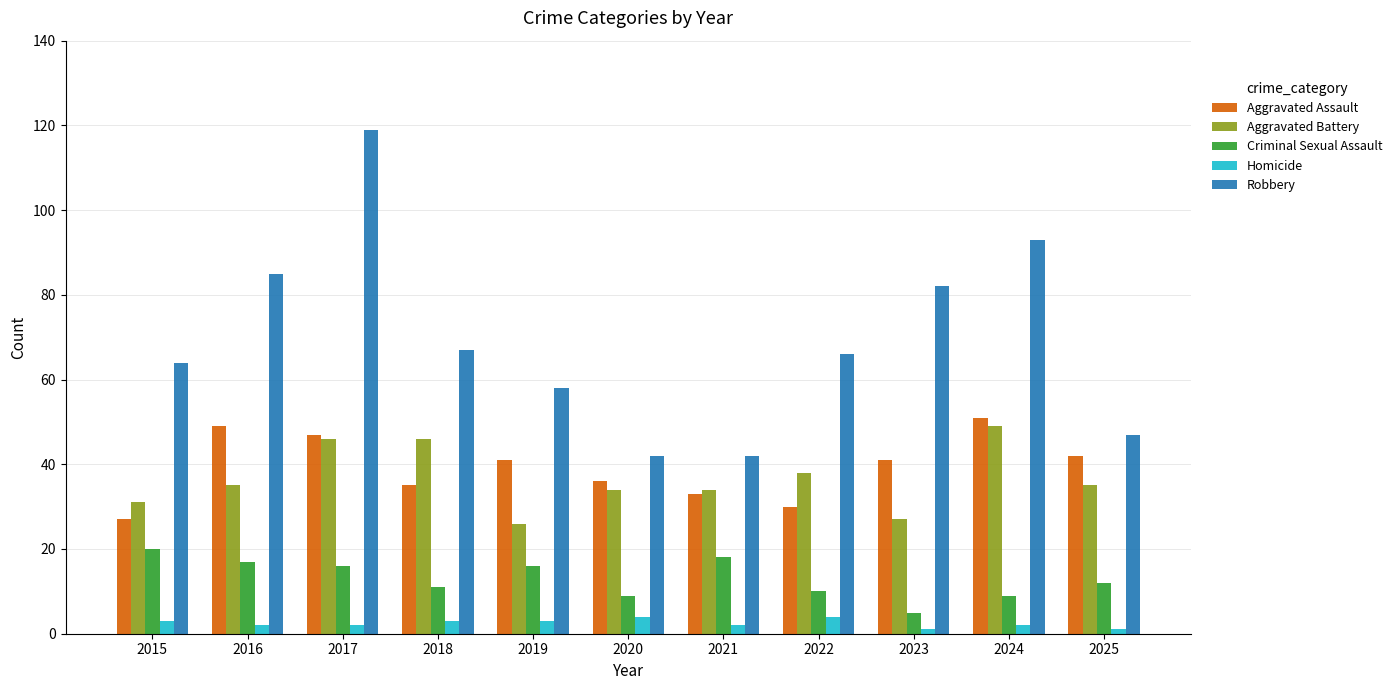

The value of Aggravated Battery at 2018 is 22. True or false?

False